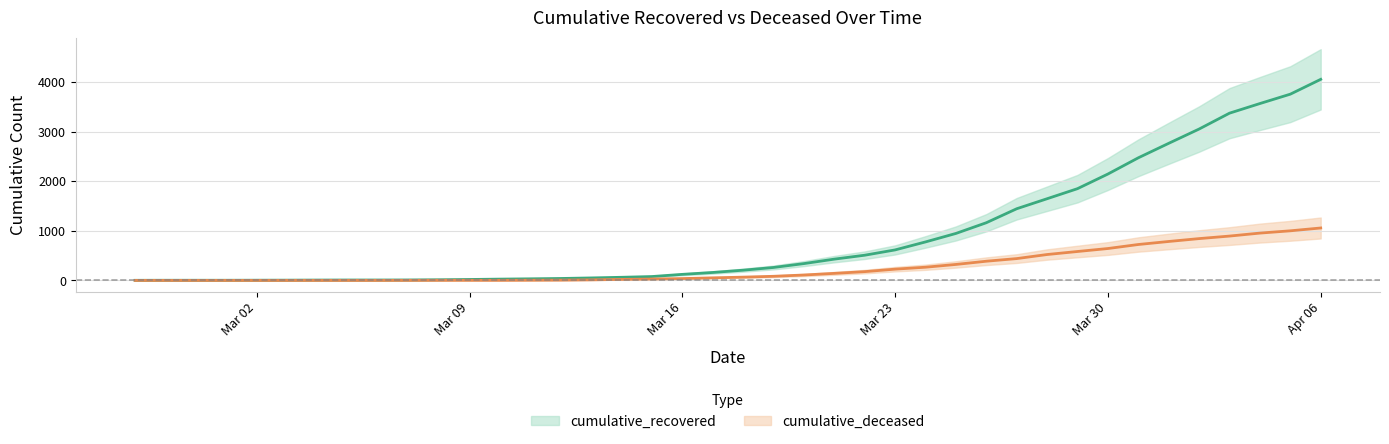

What is the value of the cumulative_recovered point at the 25th from the left?

508